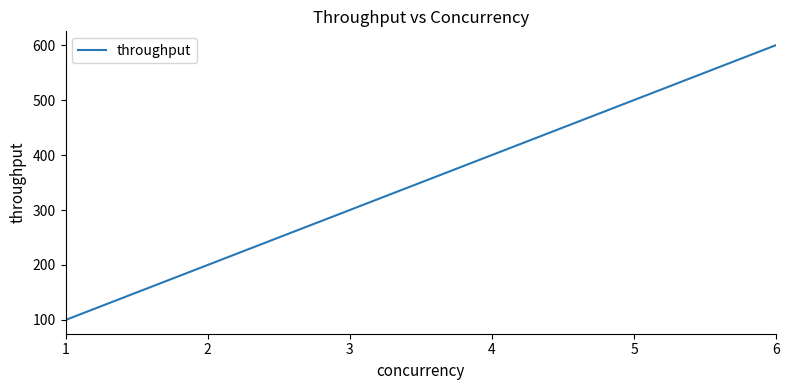

Rank the categories by value from lowest to highest.

1, 2, 3, 4, 5, 6